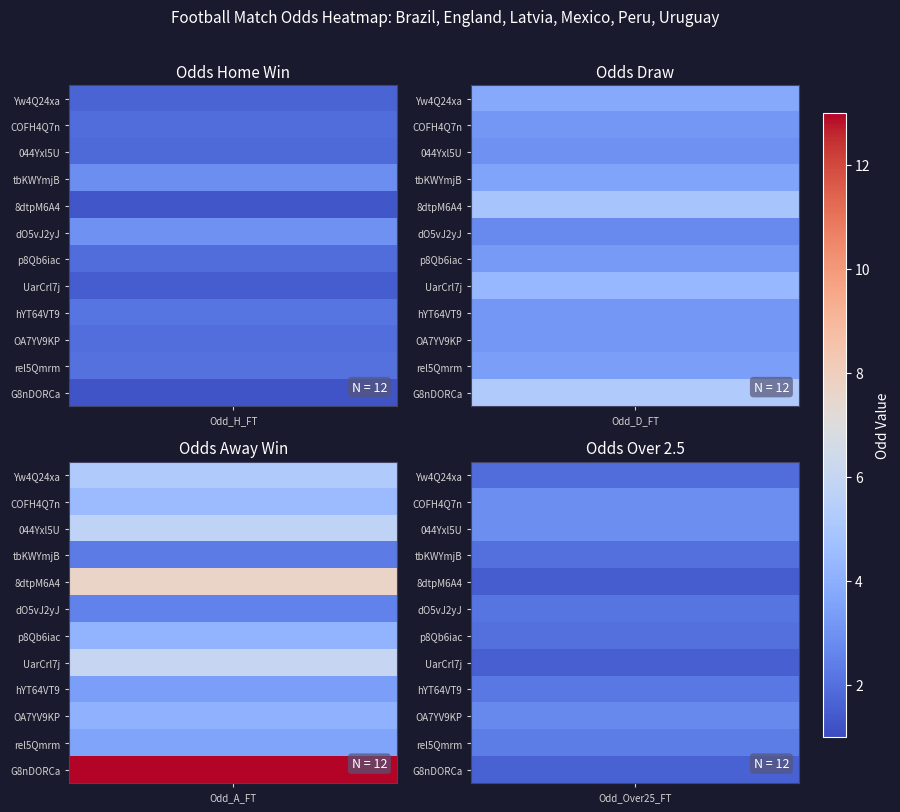

At which category is the sum across all series the highest?

G8nDORCa